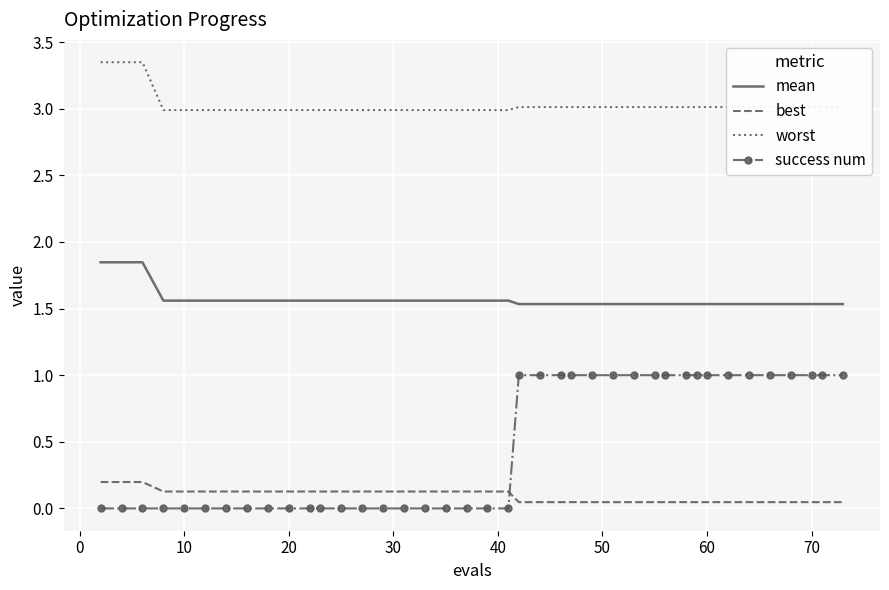

Which series has the widest spread of values?

success num